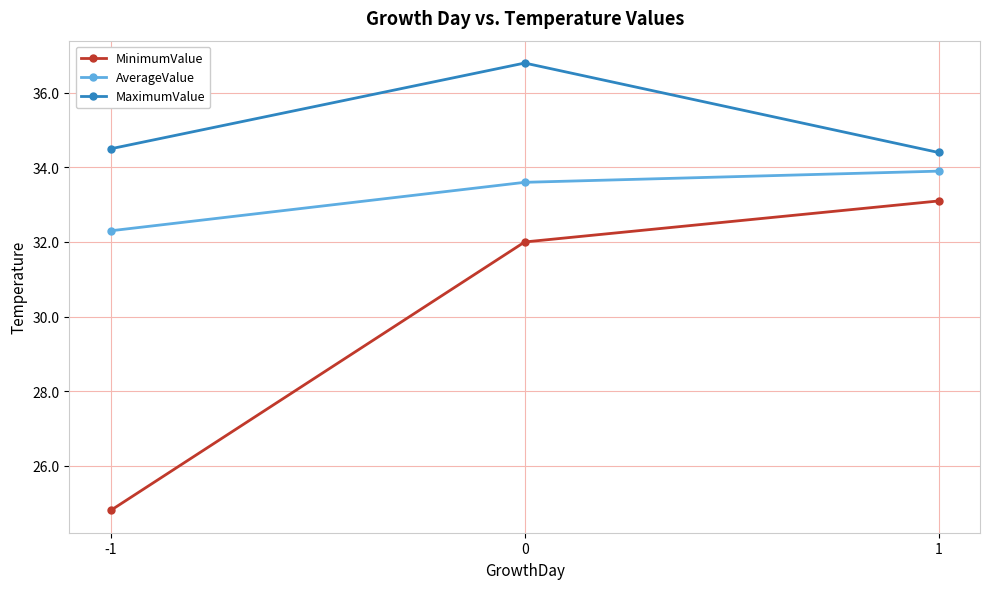

The value of AverageValue at 0 is 33.6. True or false?

True